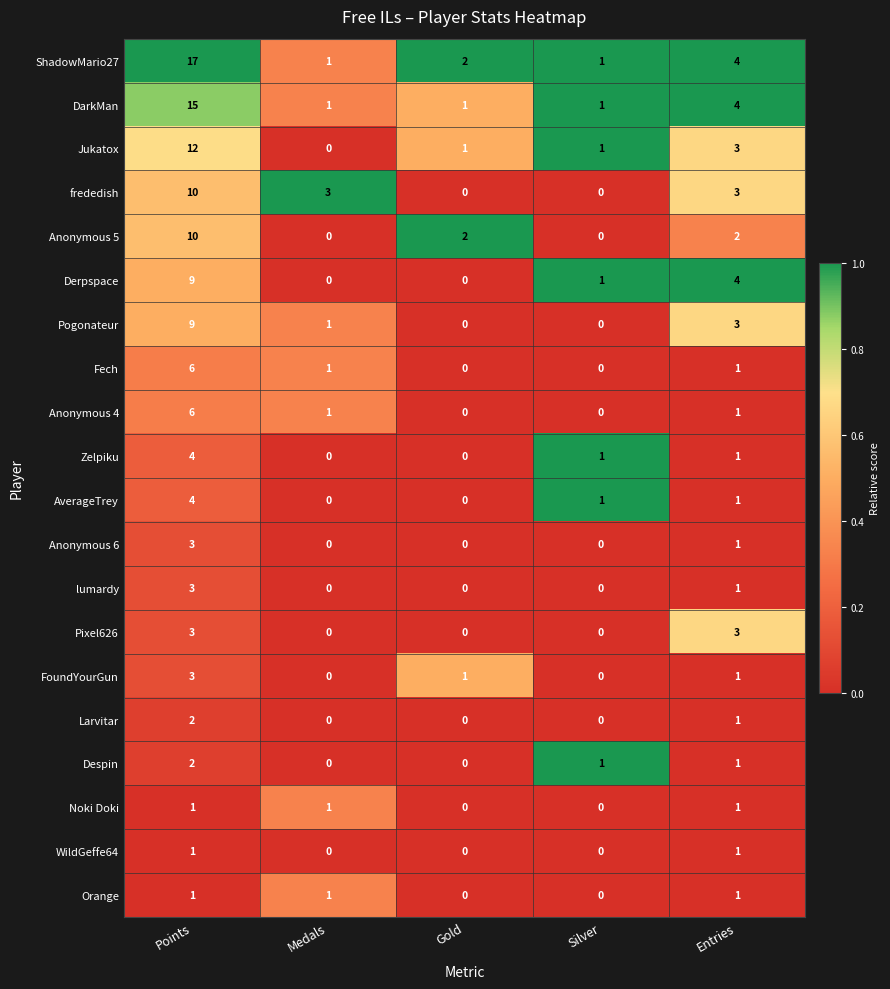

What is the total value across all series at Points?

121